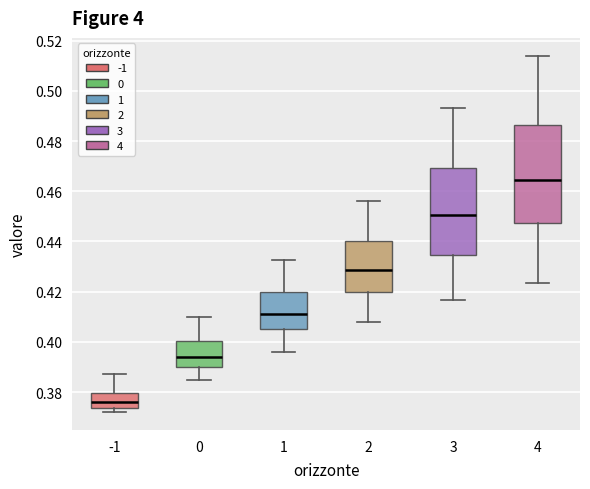

Reading left to right, read every box against the y-axis: the position of its median line, the range the box covers, and the ends of its whiskers. The values are not printed on the chart, so give them approximately, as read against the axis.

-1: median 0.376, box 0.374 to 0.380, whiskers 0.372 to 0.388
0: median 0.394, box 0.390 to 0.400, whiskers 0.384 to 0.410
1: median 0.412, box 0.406 to 0.420, whiskers 0.396 to 0.432
2: median 0.428, box 0.420 to 0.440, whiskers 0.408 to 0.456
3: median 0.450, box 0.434 to 0.470, whiskers 0.416 to 0.494
4: median 0.464, box 0.448 to 0.486, whiskers 0.424 to 0.514